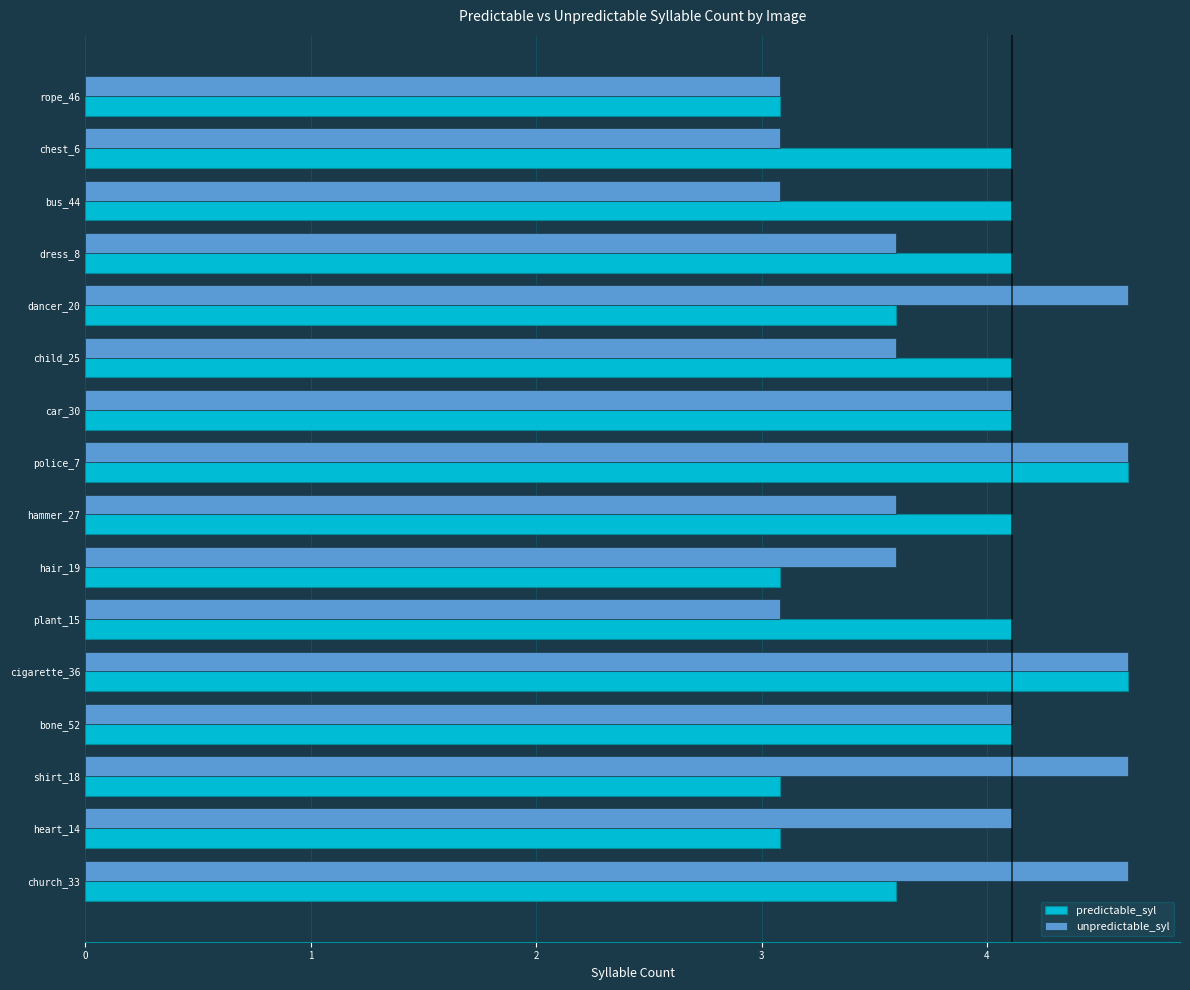

At shirt_18, list the series in order from smallest to largest.

predictable_syl, unpredictable_syl